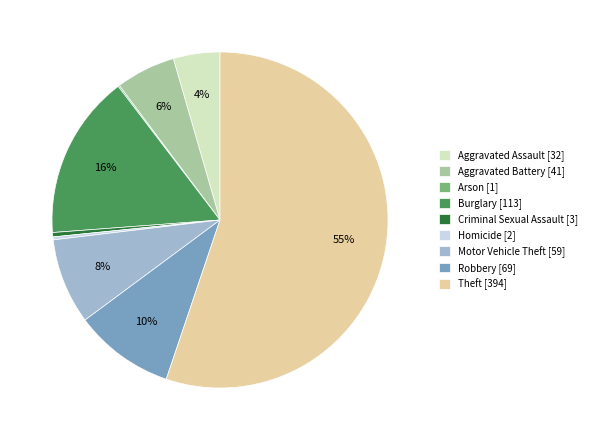

What is the majority slice?

Theft